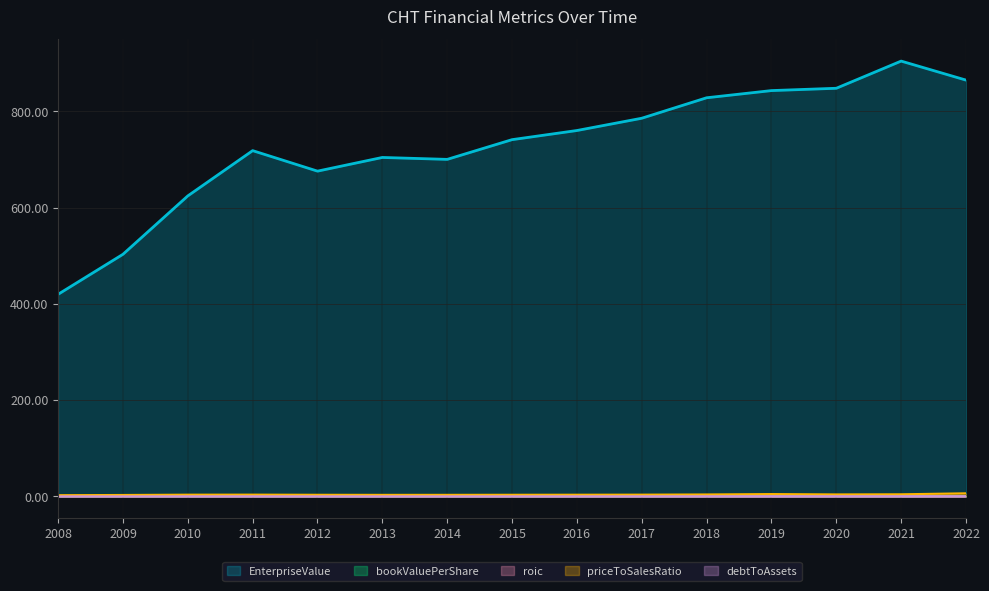

How many interior local valleys does the priceToSalesRatio series have?

2